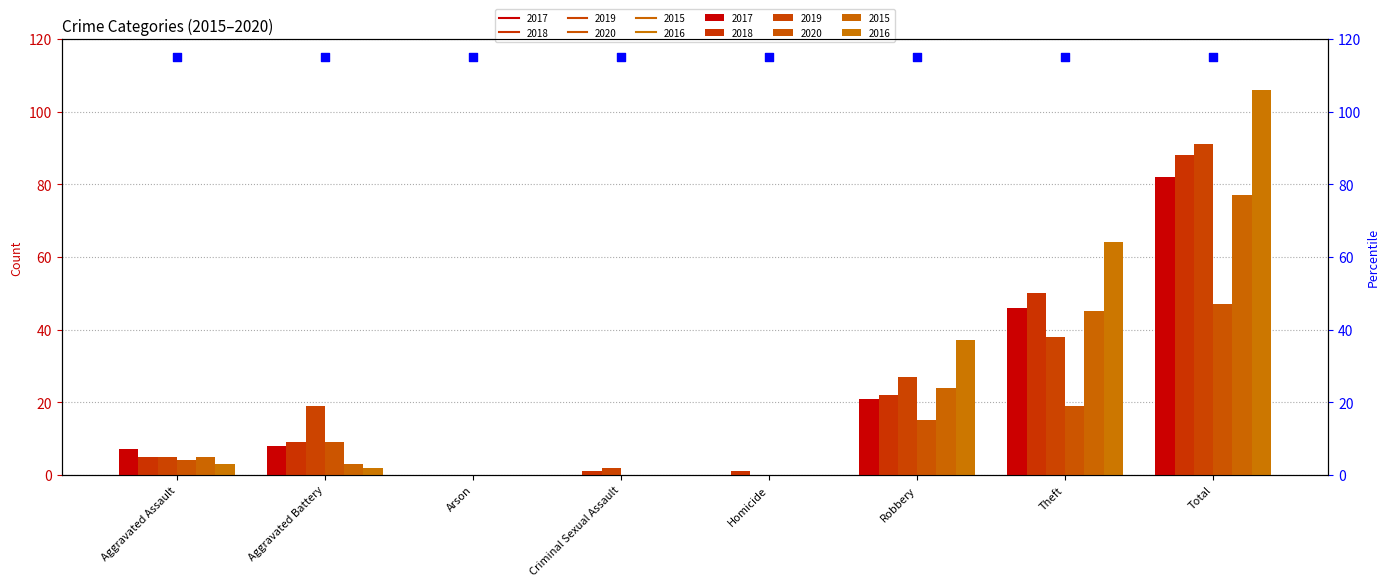

Which series reaches the minimum Y coordinate?

2017